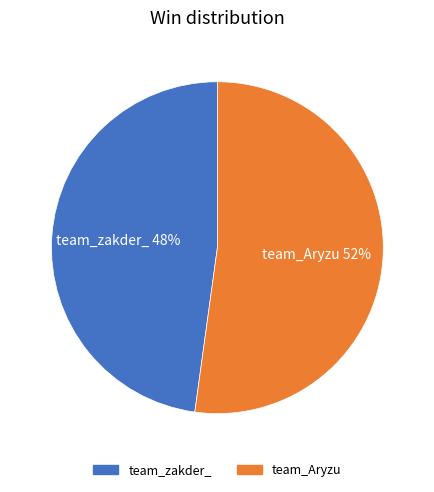

The team_Aryzu slice represents 66% of the pie. True or false?

False